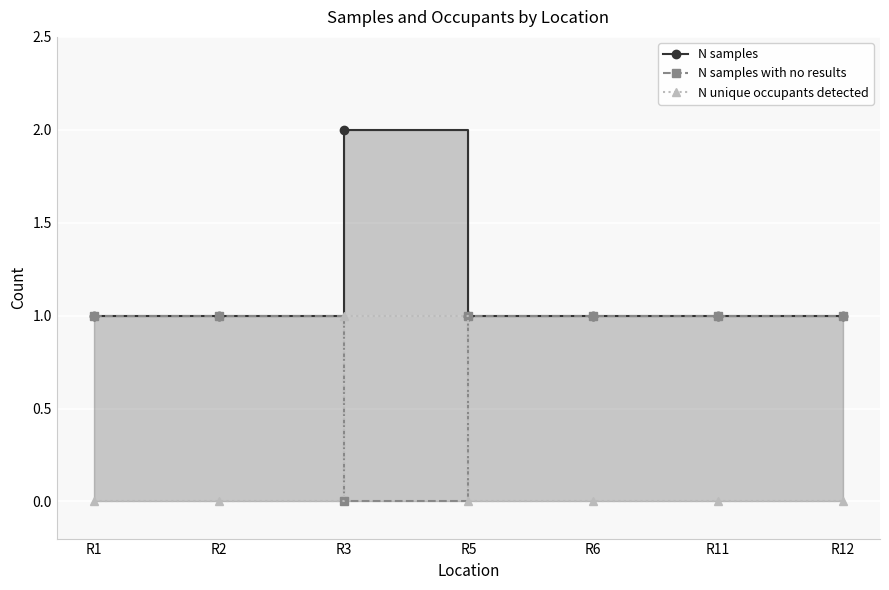

What is the sum of the N samples values at R3 and R1?

3